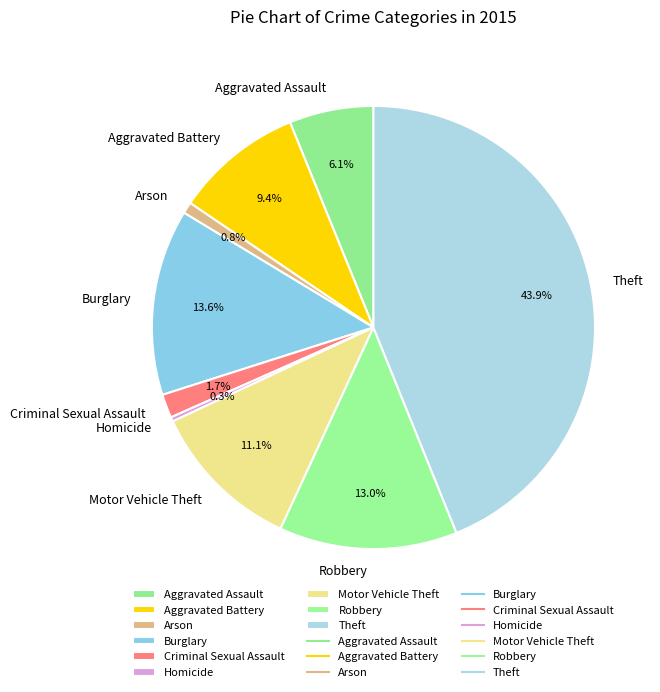

What percentage is the Criminal Sexual Assault slice, to the nearest percent?

2%